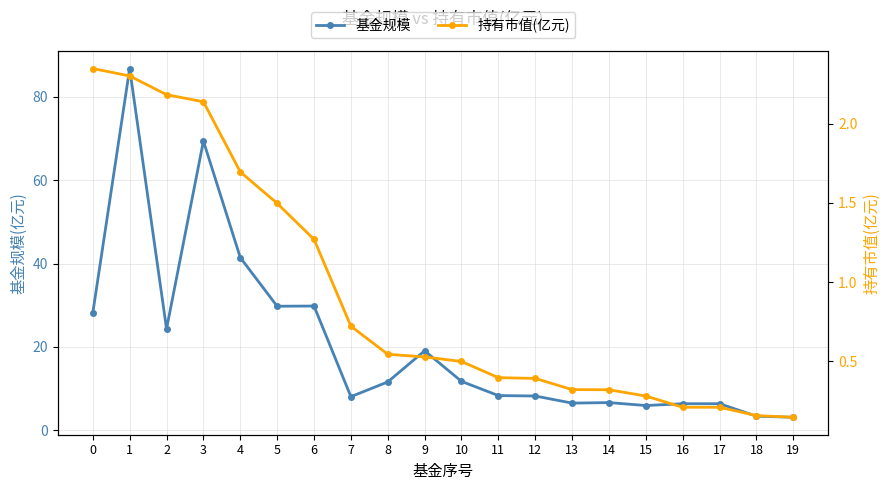

At which label is 持有市值(亿元) closest to 1?

6